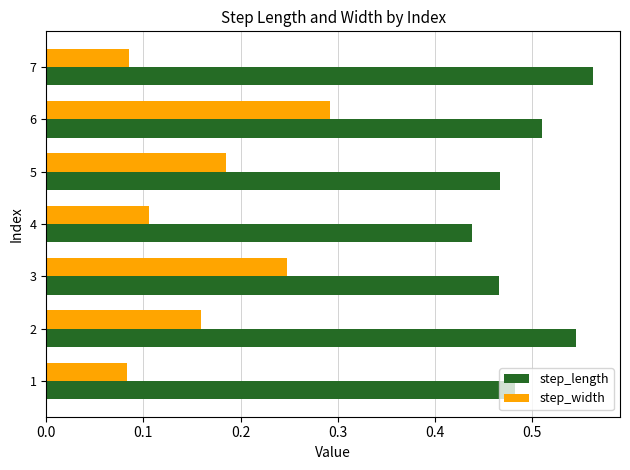

The value of step_width at 2 is 0.3. True or false?

False